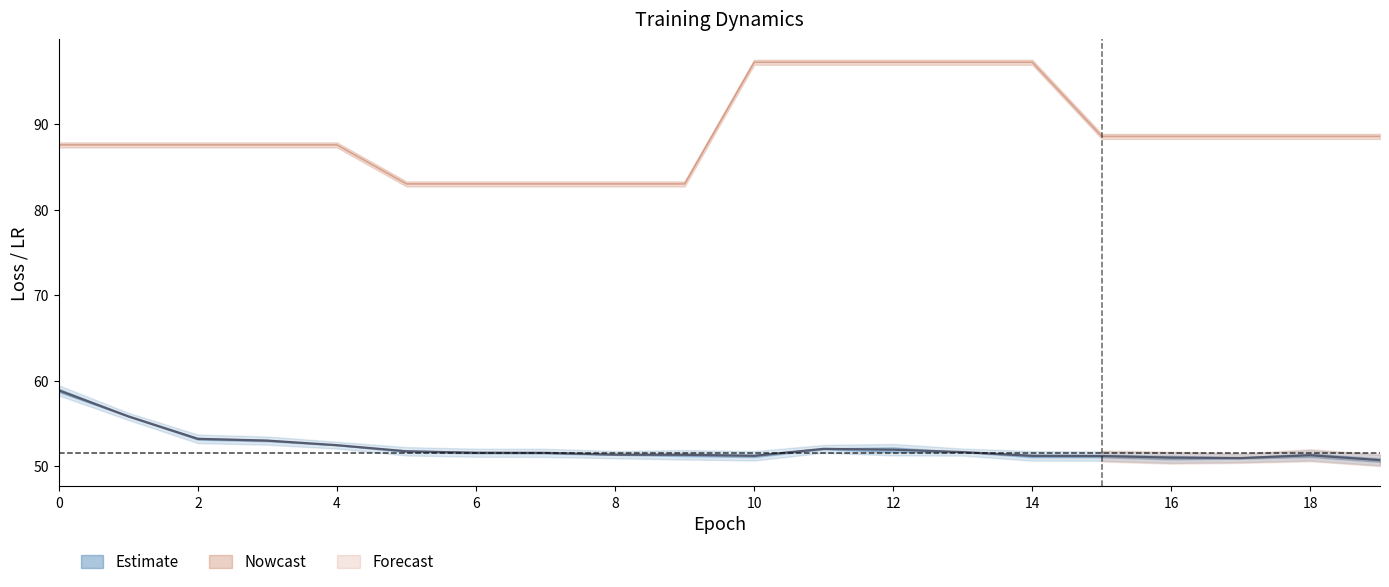

Rank the series at 19 from lowest to highest value.

train_loss, eta